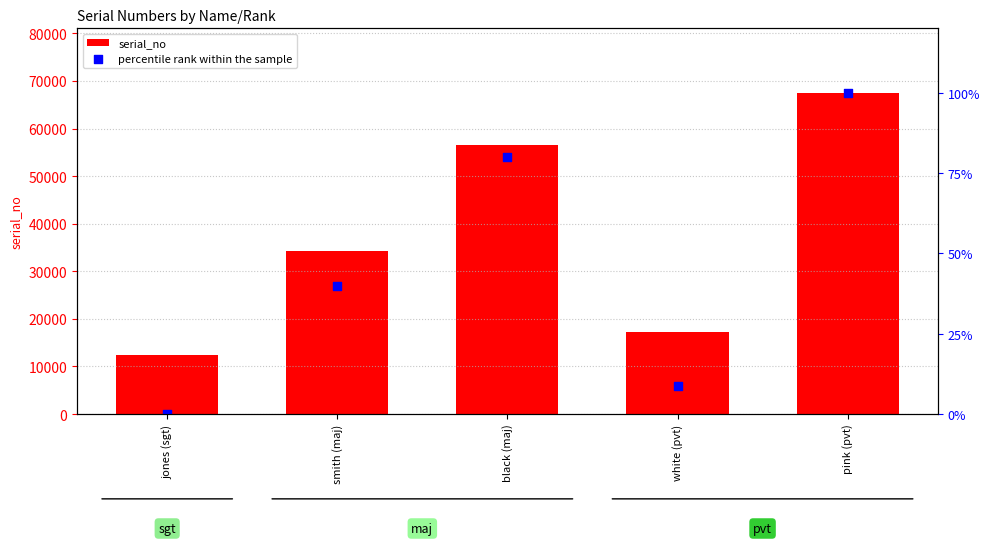

Which series has the largest total across all categories?

serial_no